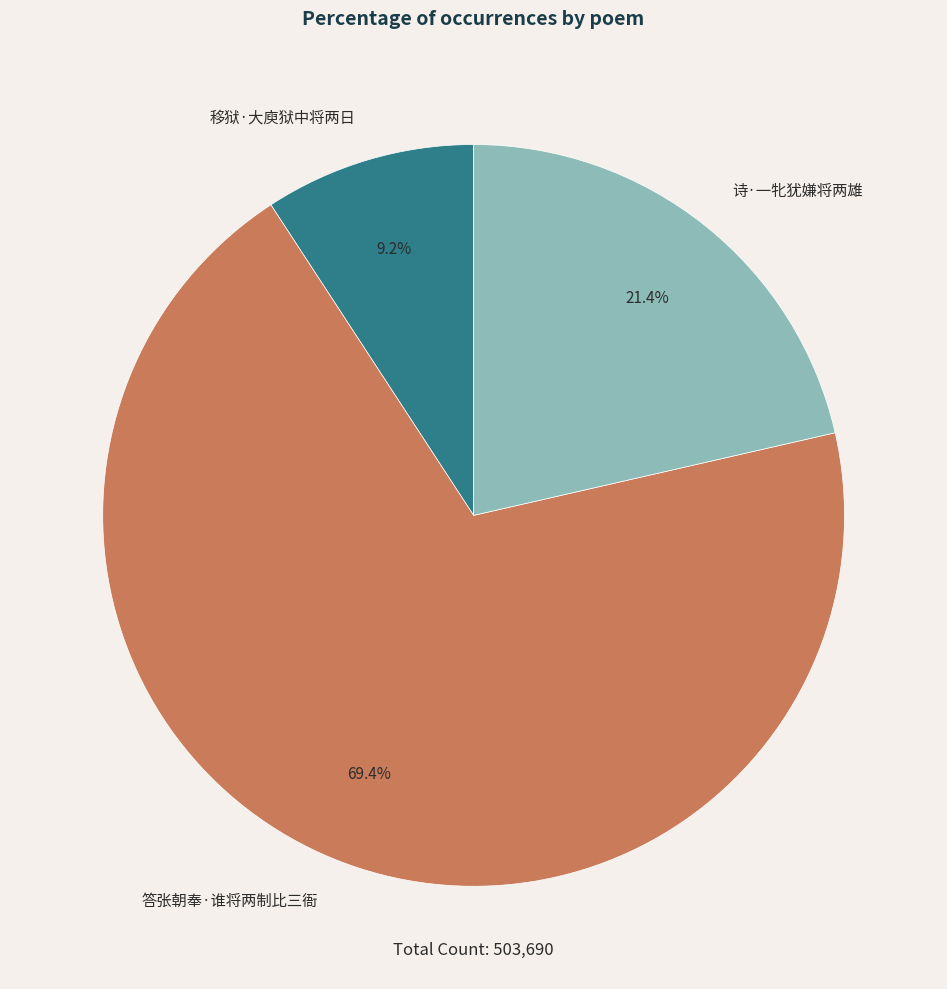

Which has a higher value, 诗·一牝犹嫌将两雄 or 答张朝奉·谁将两制比三衙?

答张朝奉·谁将两制比三衙